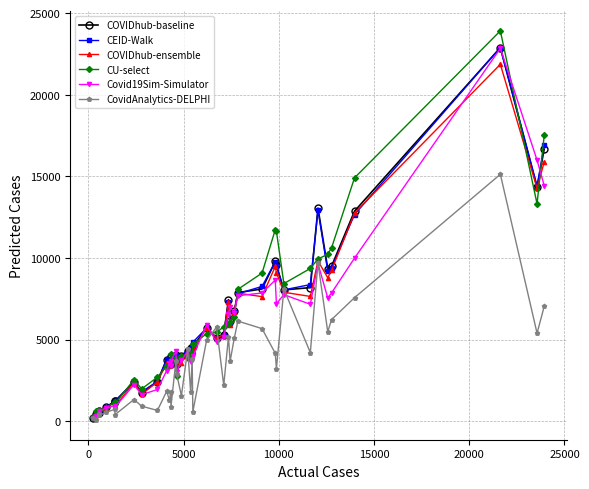

True or false: CovidAnalytics-DELPHI has more than 1 points higher than both neighbors.

True